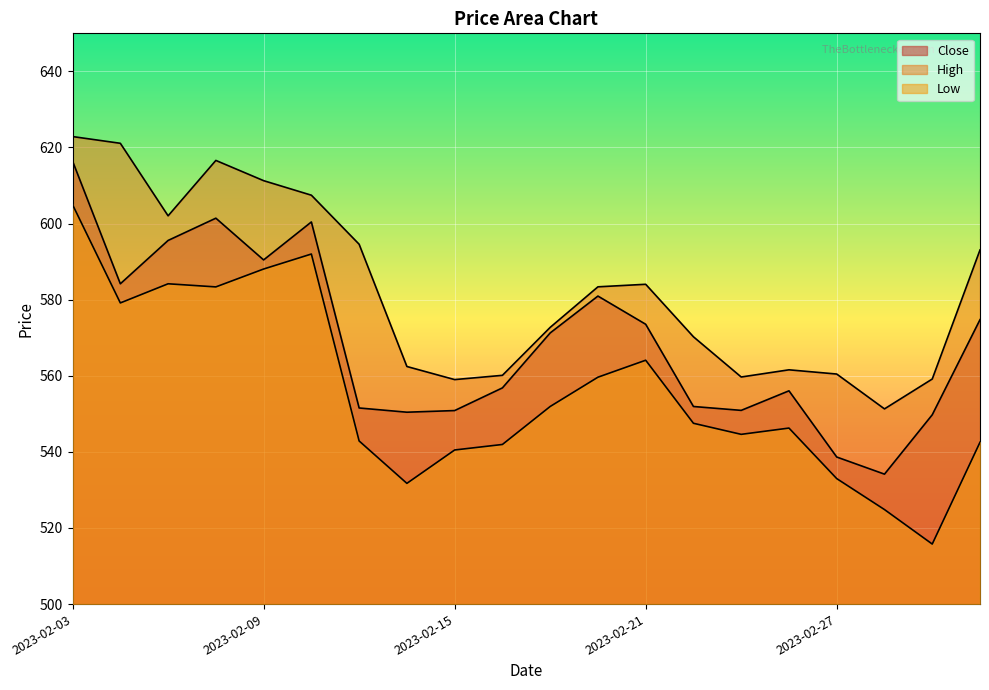

Which series has the largest total across all categories?

High